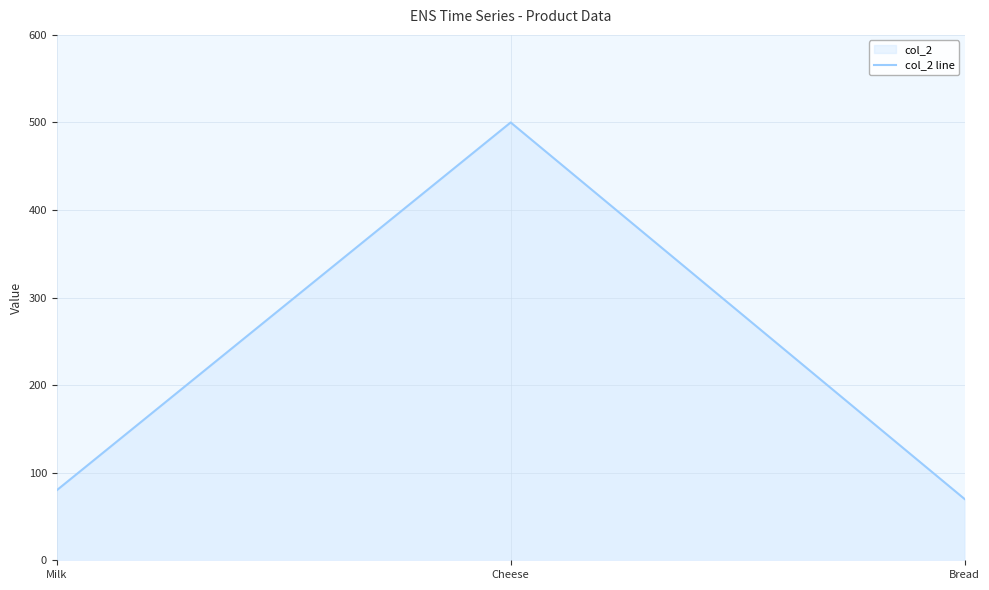

What is the ratio of the value at Bread to the value at Milk?

0.9